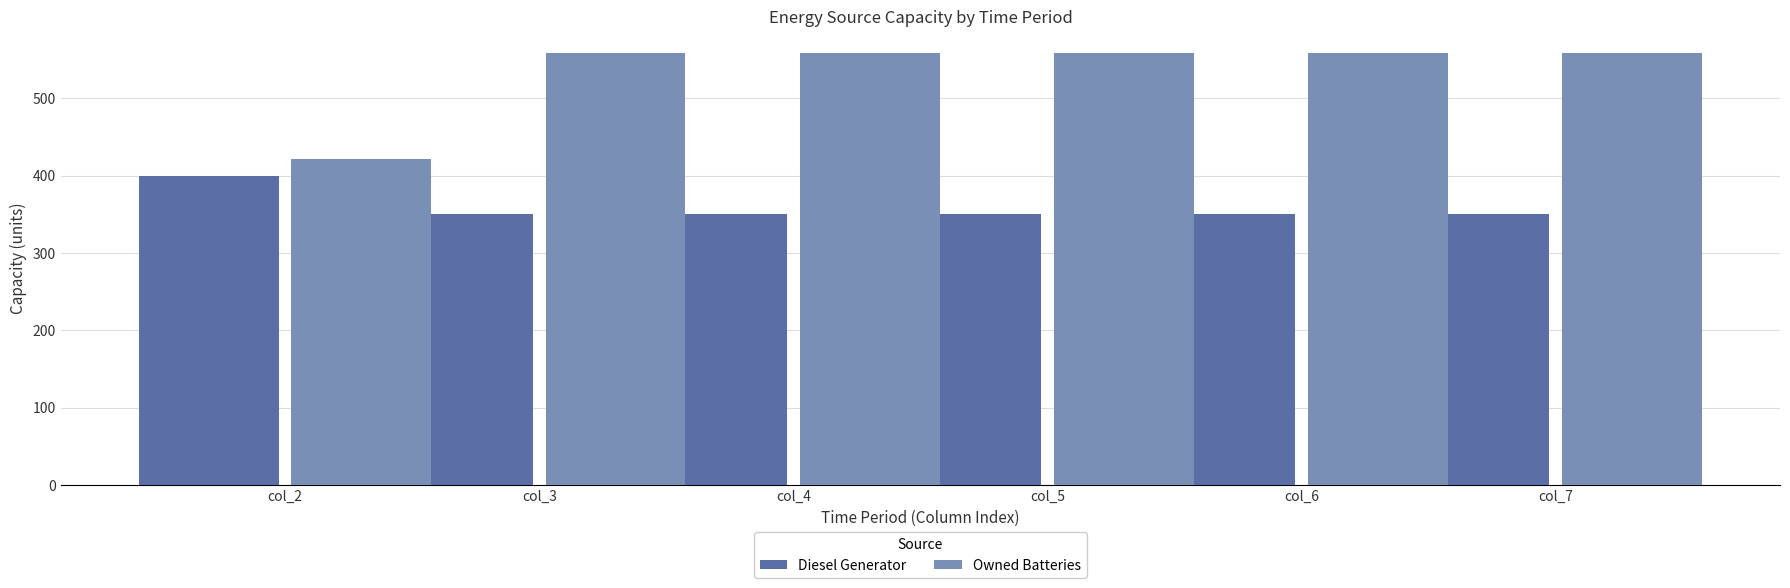

What is the value of the Diesel Generator bar at the 5th from the left?

350